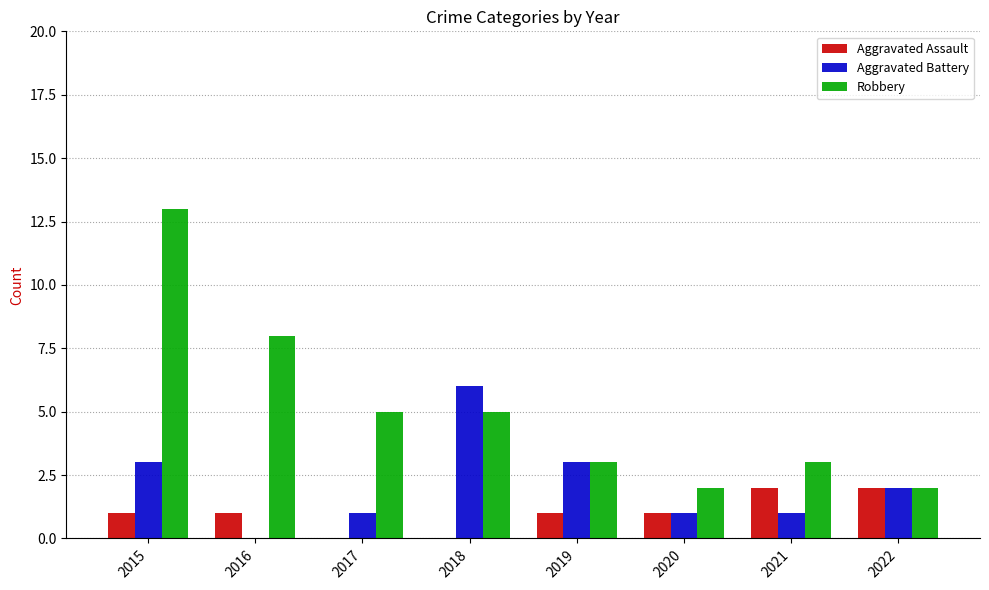

Does the chart contain stacked bars?

No